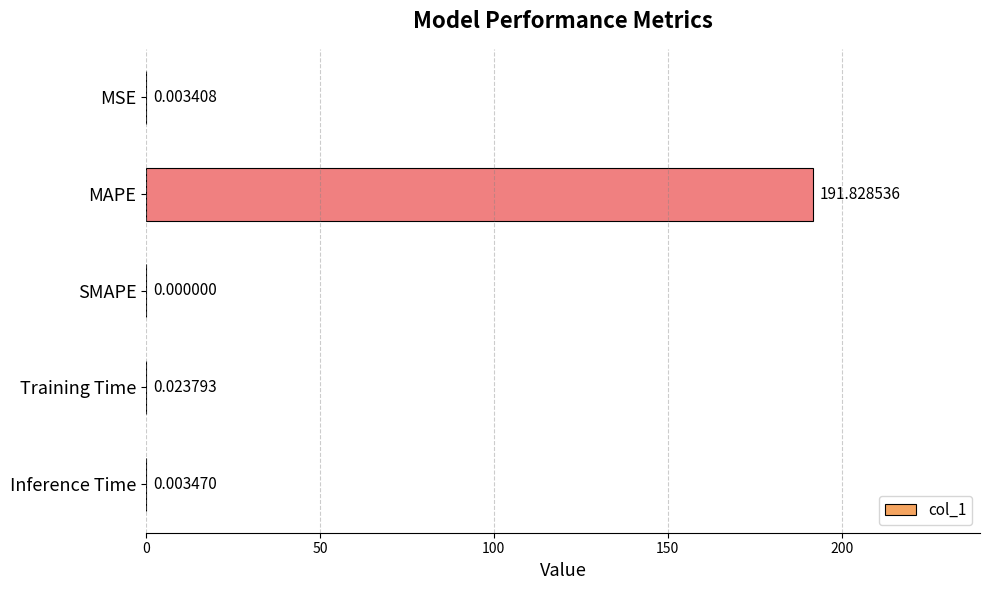

Which has a higher value, Training Time or MSE?

Training Time